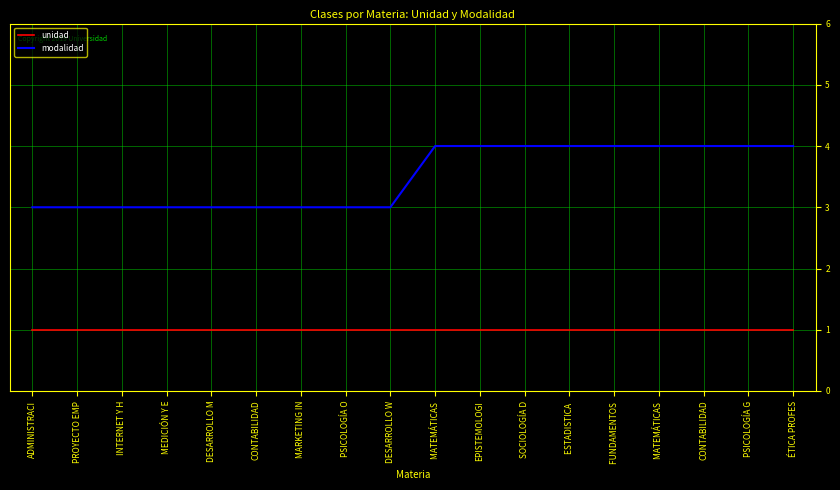

At which label is modalidad closest to 3?

ADMINISTRACI